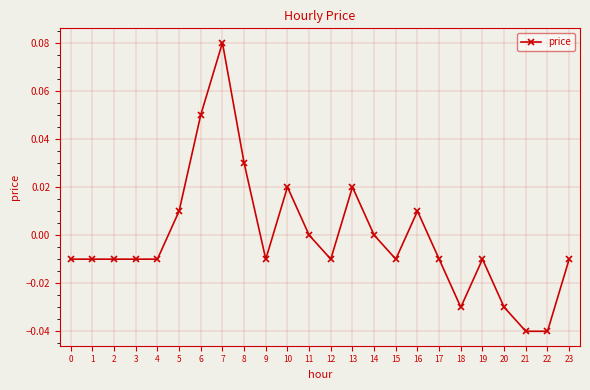

The value at 23 is -0.0. True or false?

True